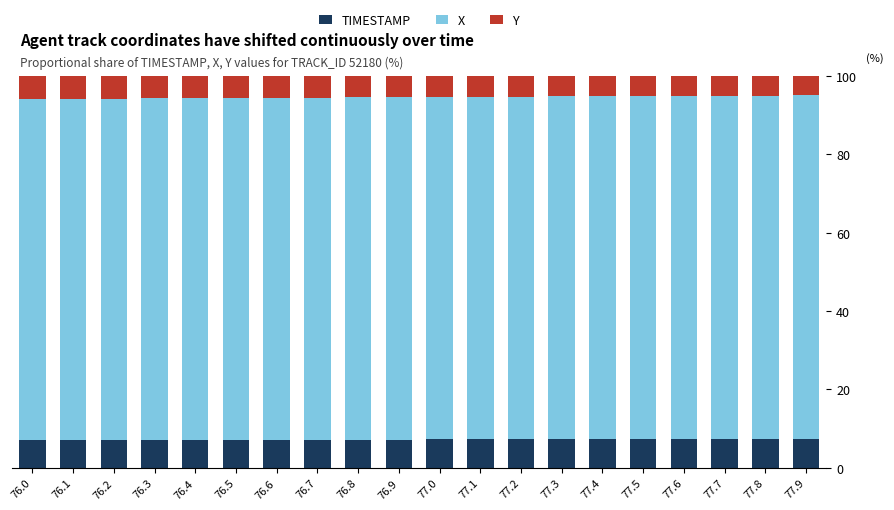

What is the sum of all TIMESTAMP values?

144.5